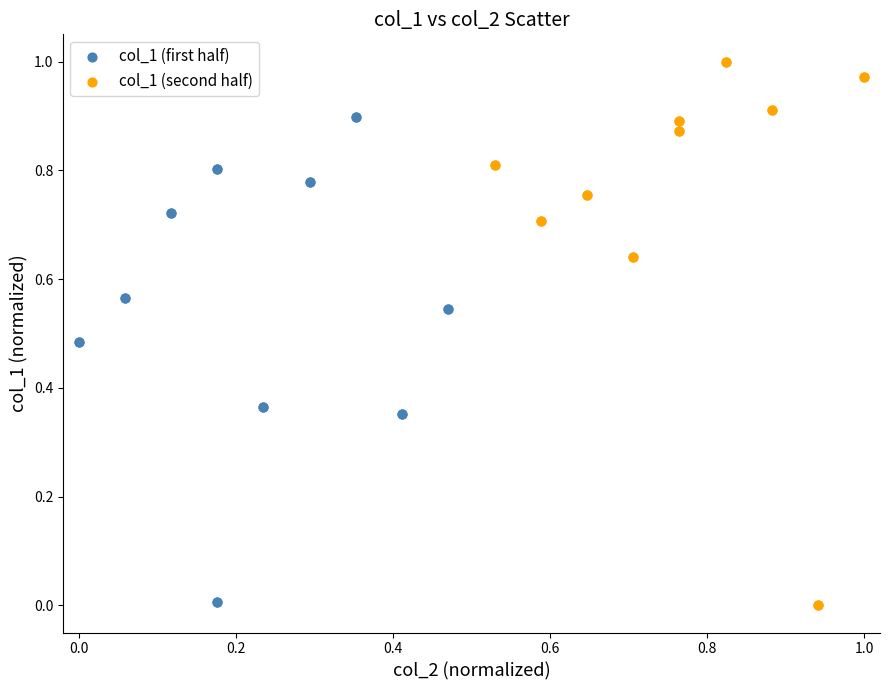

Which series reaches the maximum Y coordinate?

col_1 (second half)